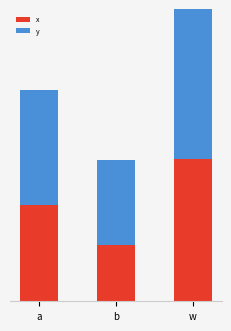

How many groups of bars are there?

3